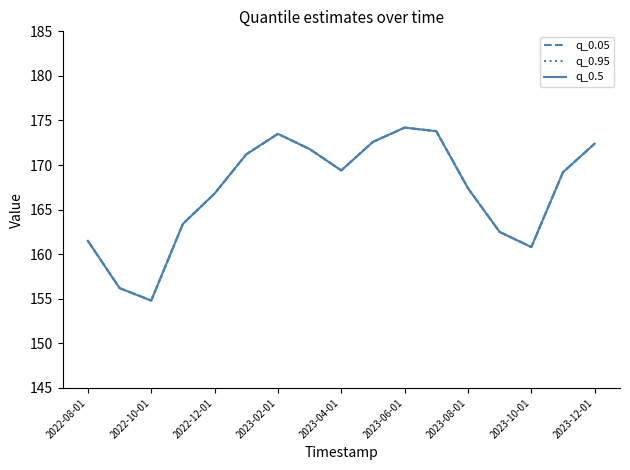

Is this an area chart (filled region under the line)?

No